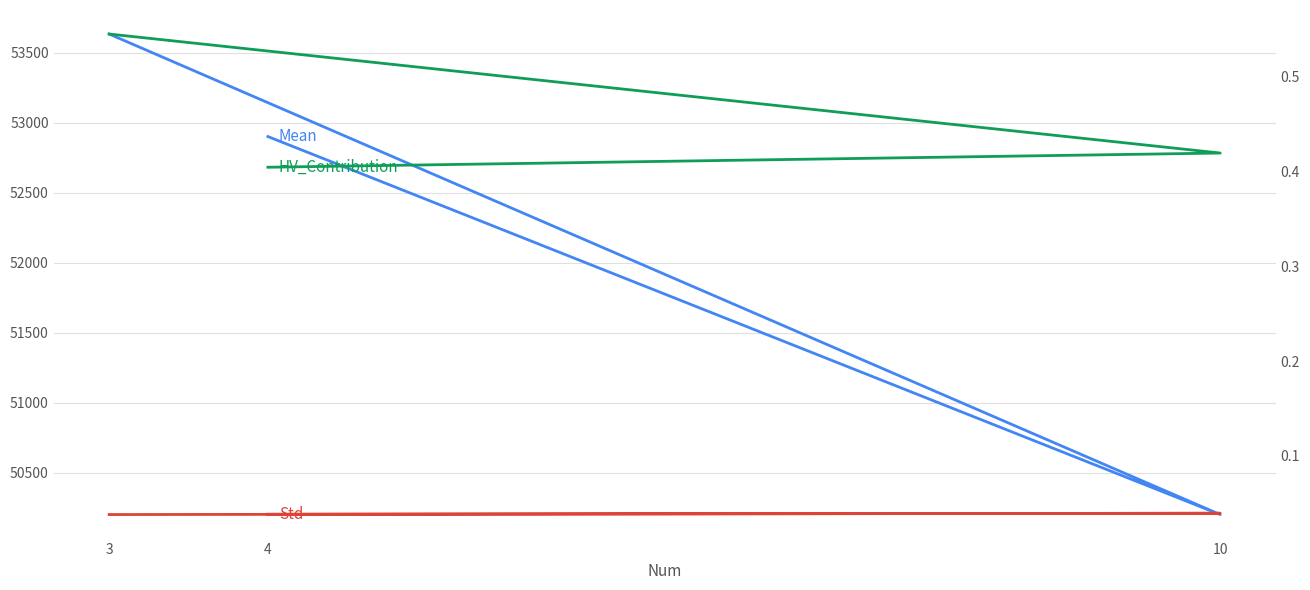

The Mean series shows 19897.7 at 10. True or false?

False